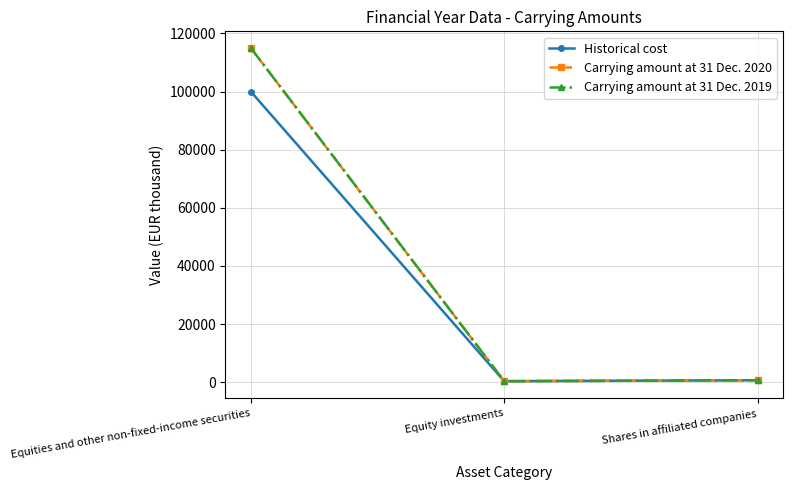

Rank the series by their maximum value, from highest to lowest.

Carrying amount at 31 Dec. 2020, Carrying amount at 31 Dec. 2019, Historical cost